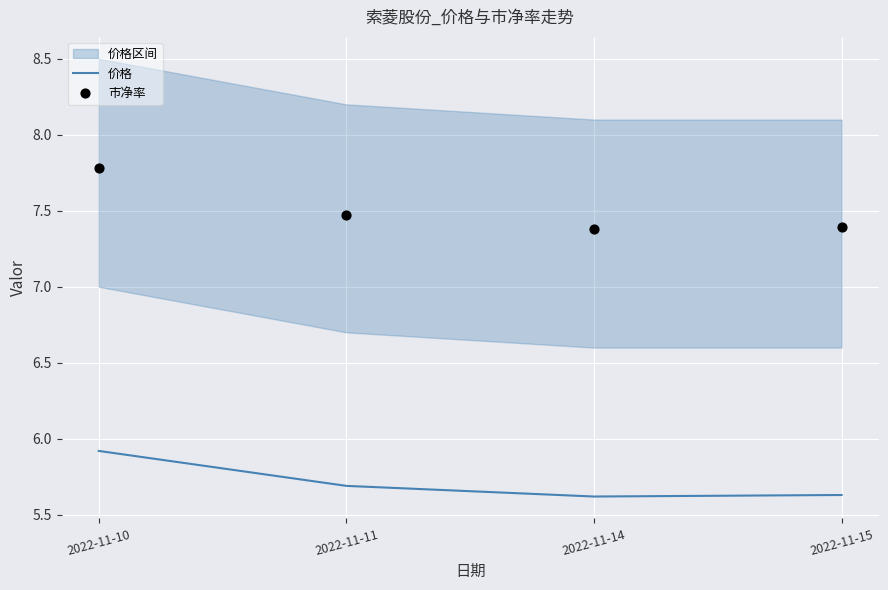

Which series contains the lowest Y value?

价格